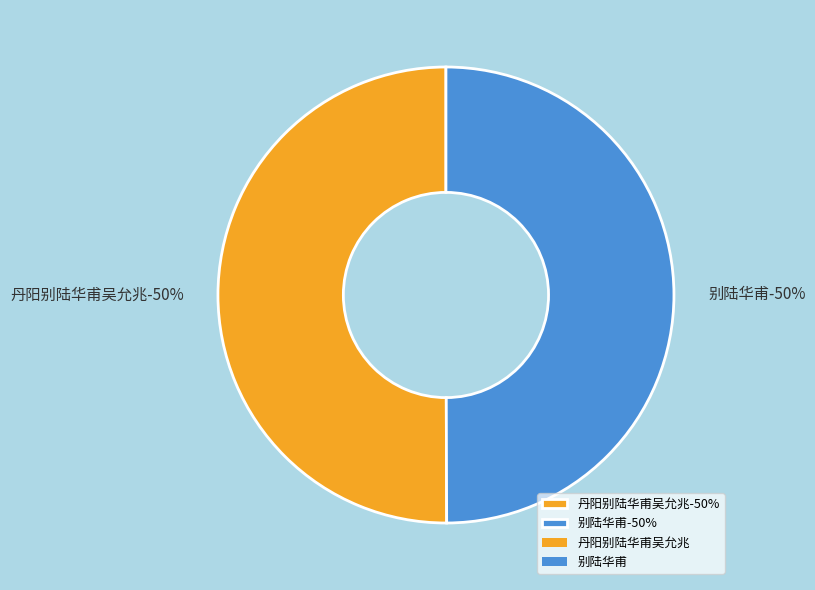

What percentage is the 别陆华甫 slice, to the nearest percent?

50%